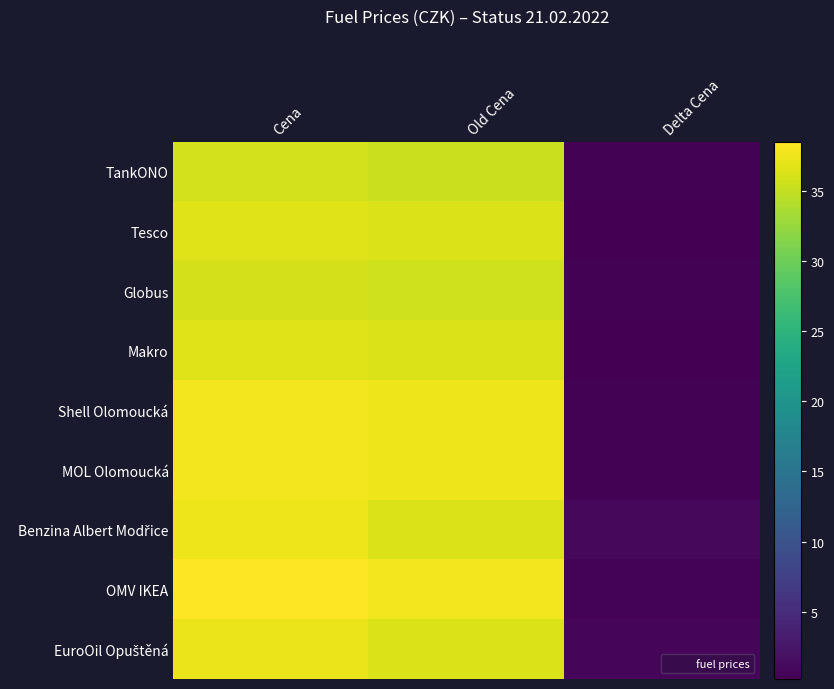

At how many categories does at least one series exceed 21?

2